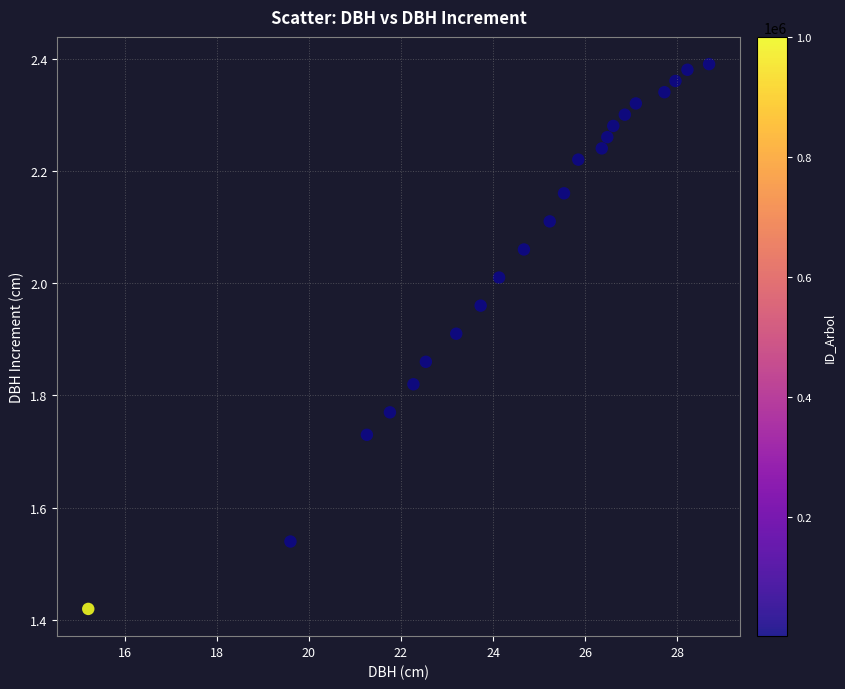

How many data points are displayed?

22